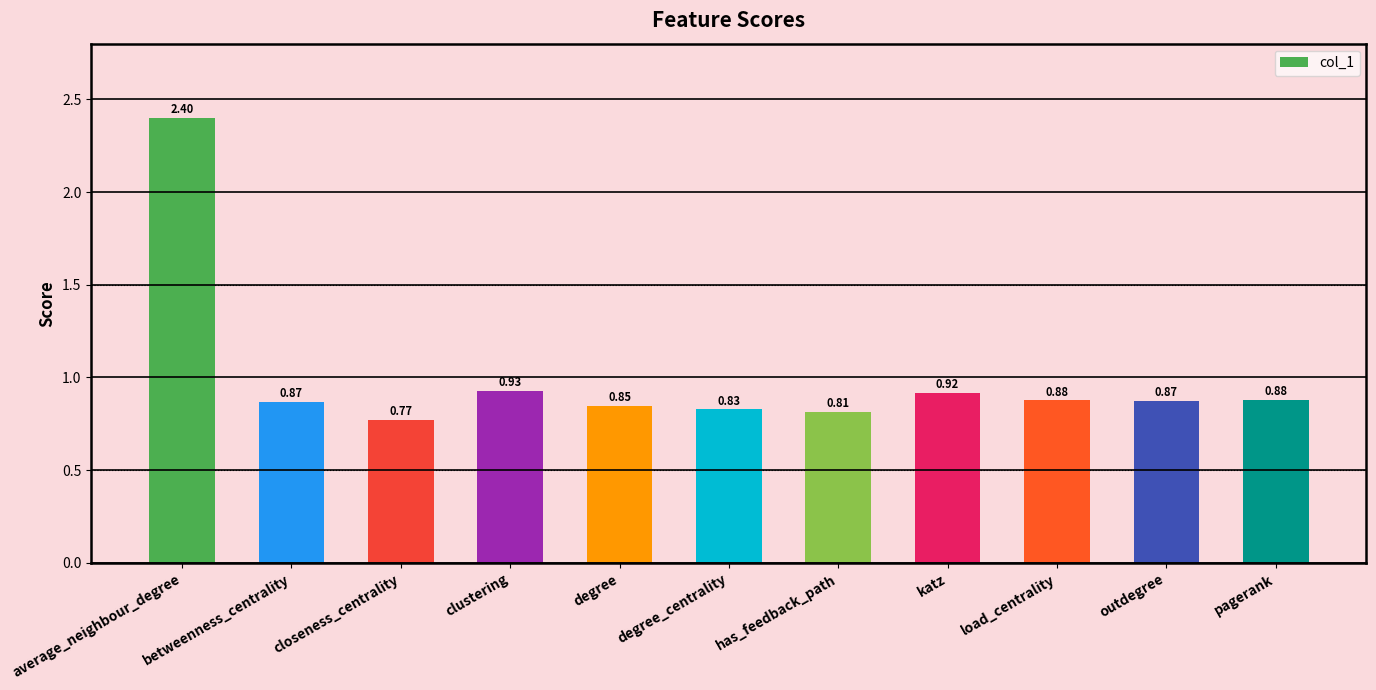

Which has a higher value, has_feedback_path or outdegree?

outdegree